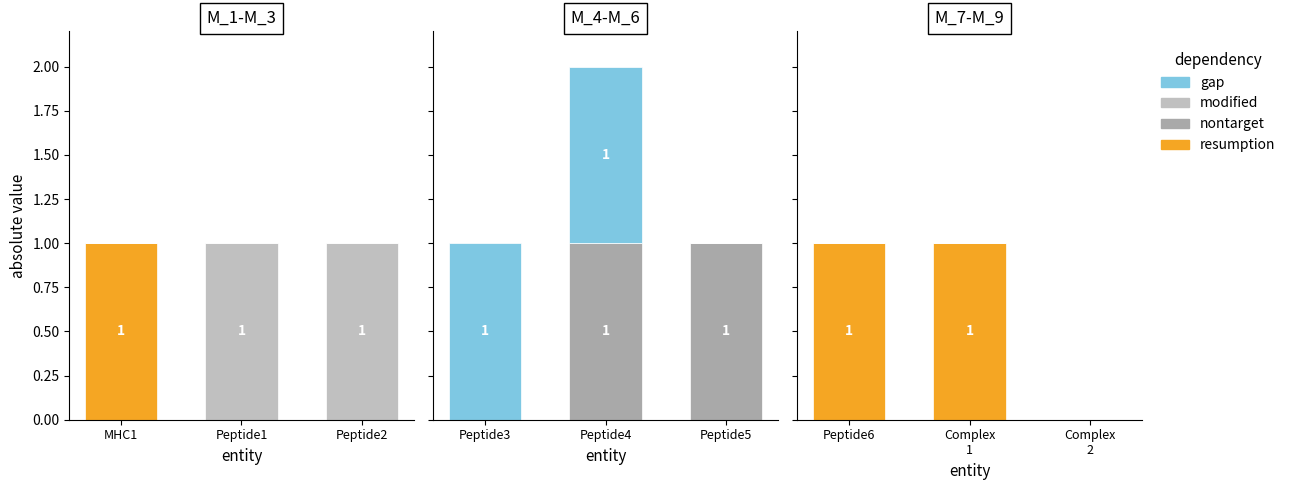

How many bars are there in each group?

4